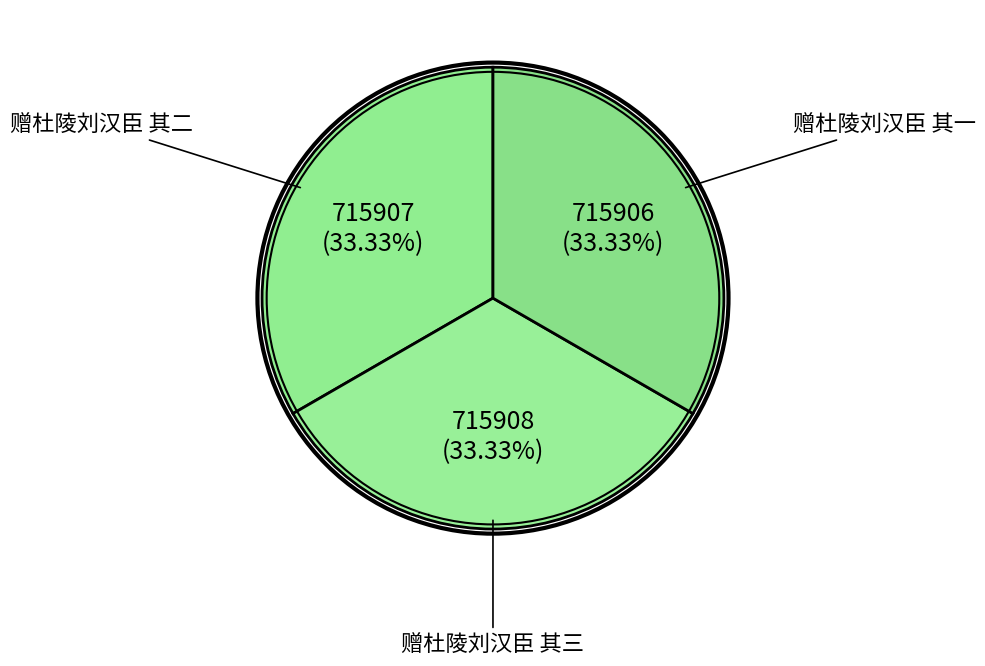

What is the largest slice in the pie chart?

赠杜陵刘汉臣 其三